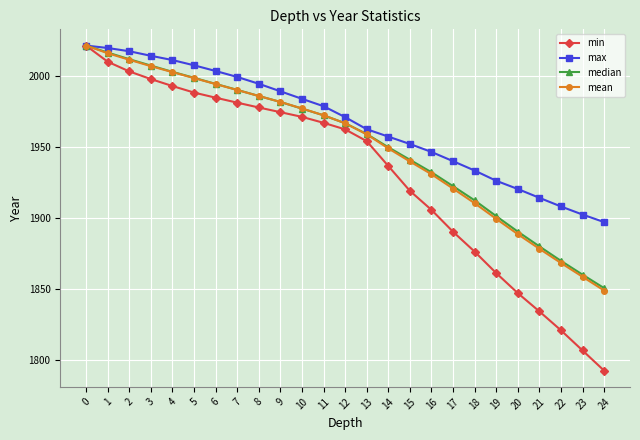

What are all the series names shown in the legend?

min, max, median, mean